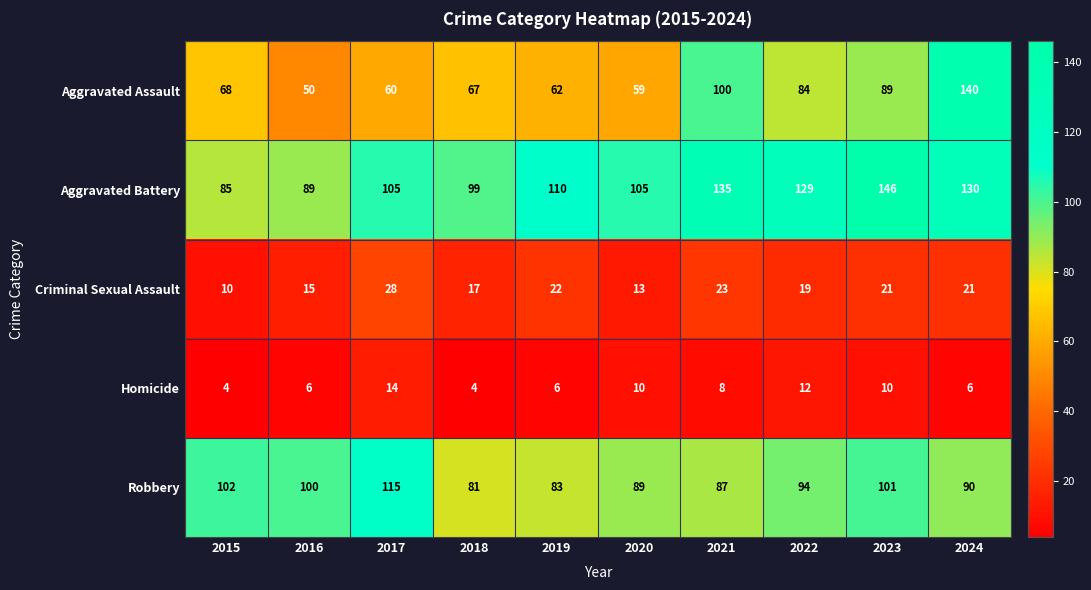

Which series has the largest total across all categories?

Aggravated Battery